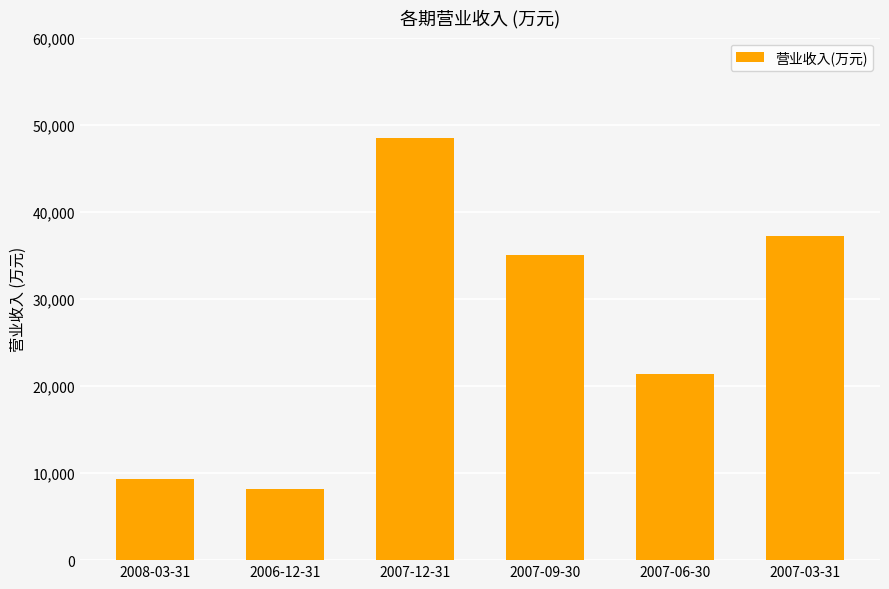

Reading left to right, extract all data points from this chart.

2008-03-31=9288	2006-12-31=8191	2007-12-31=48429	2007-09-30=34992	2007-06-30=21351	2007-03-31=37207